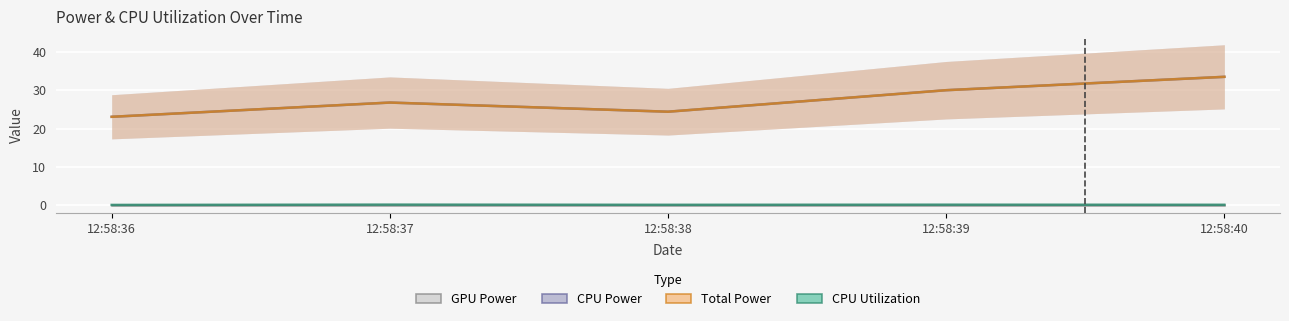

List the labels in order of CPU Utilization value, smallest first.

12:58:36, 12:58:38, 12:58:40, 12:58:39, 12:58:37